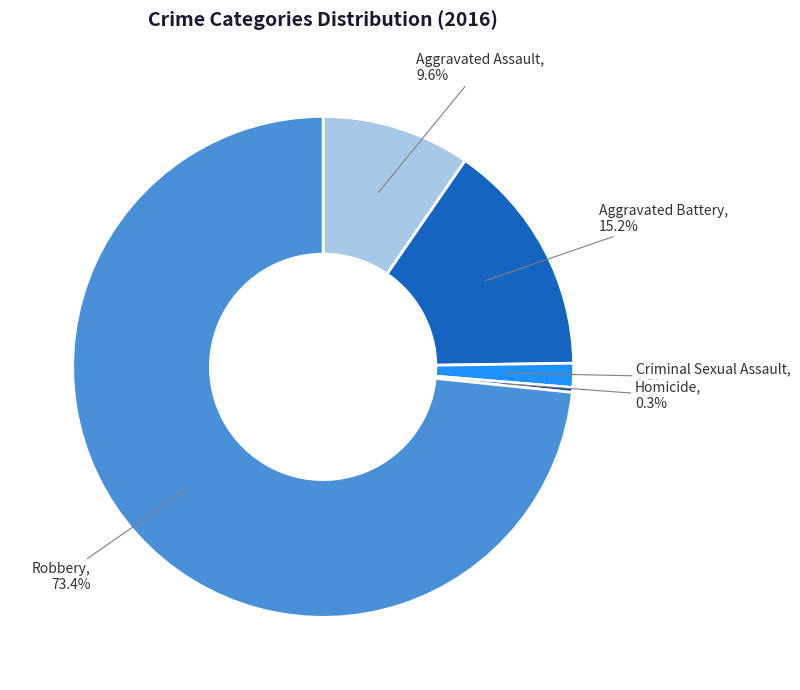

To the nearest percent, what is the average slice percentage?

20%